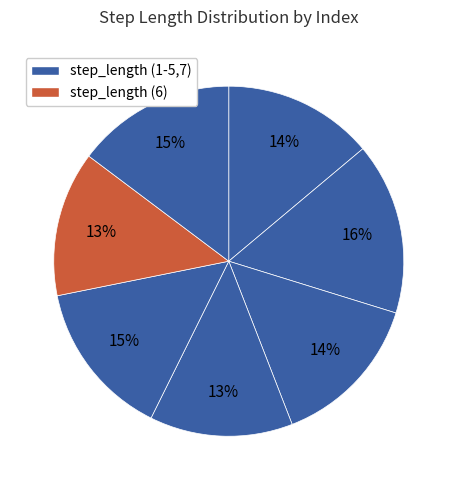

What is the largest slice in the pie chart?

2